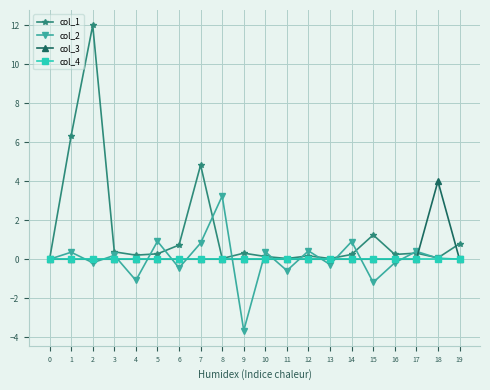

The value of col_3 at 14 is 2.4. True or false?

False